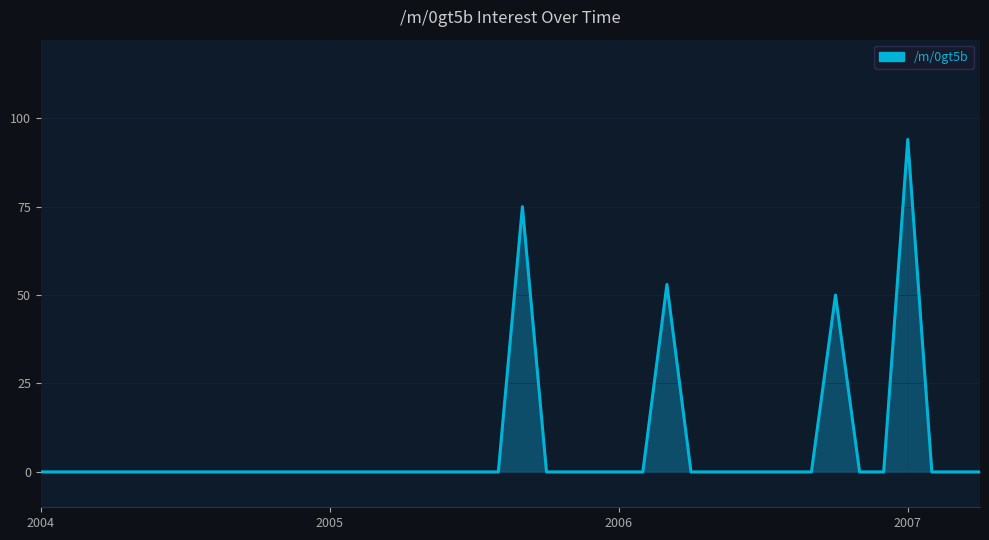

What is the greatest value displayed?

94